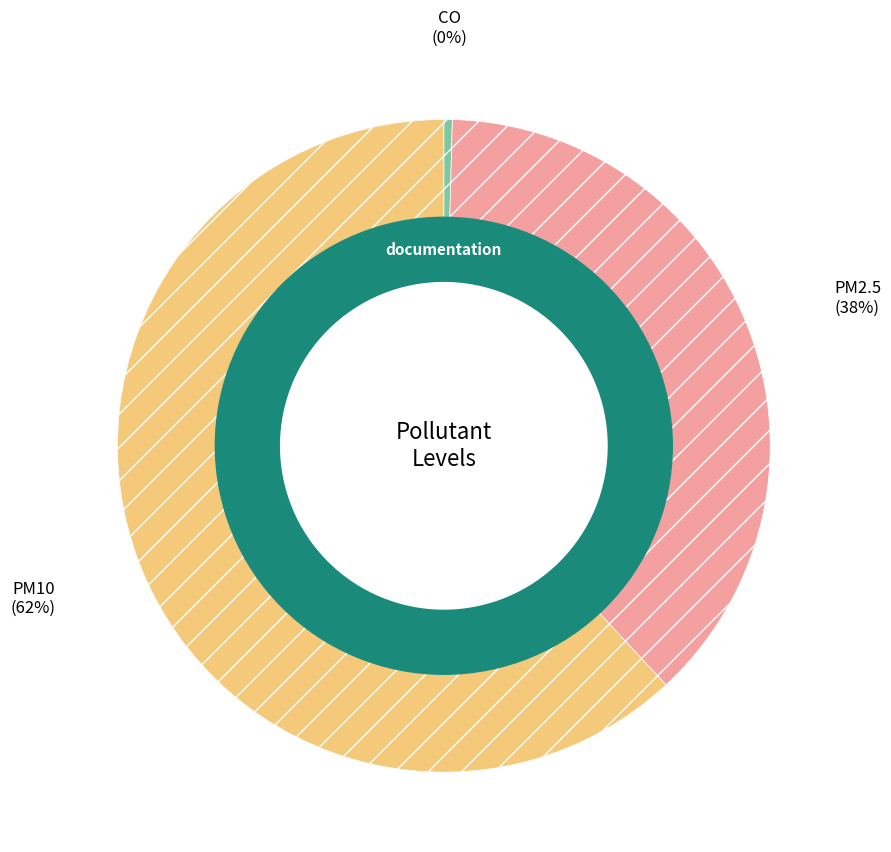

What is the smallest slice in the pie chart?

CO